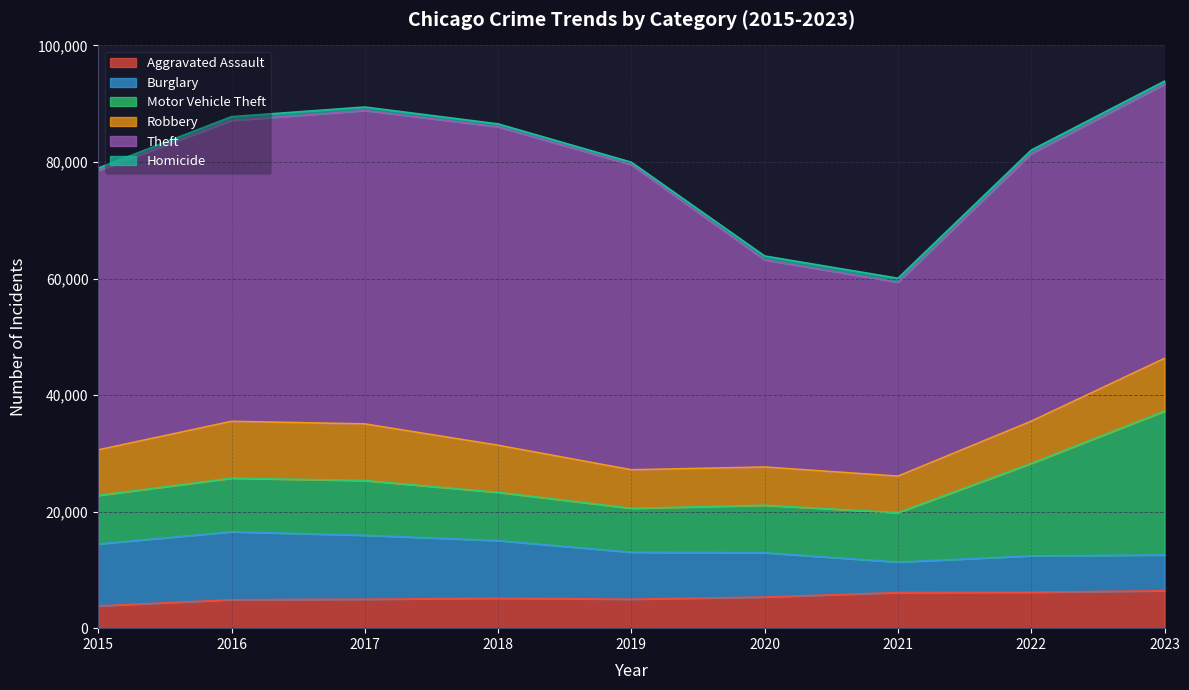

Is it true that Homicide equals 596 at 2017?

True